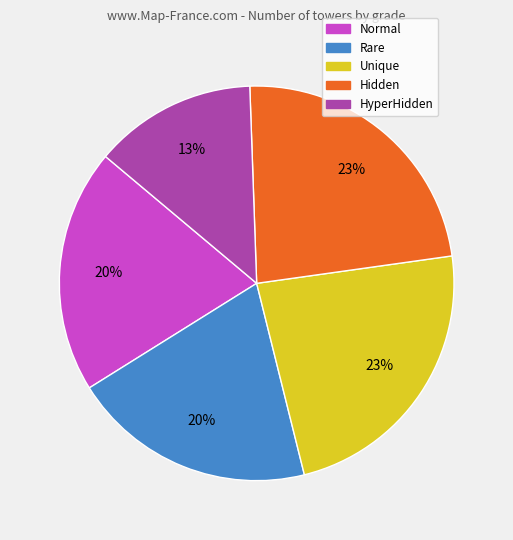

What percentage is the Normal slice, to the nearest percent?

20%